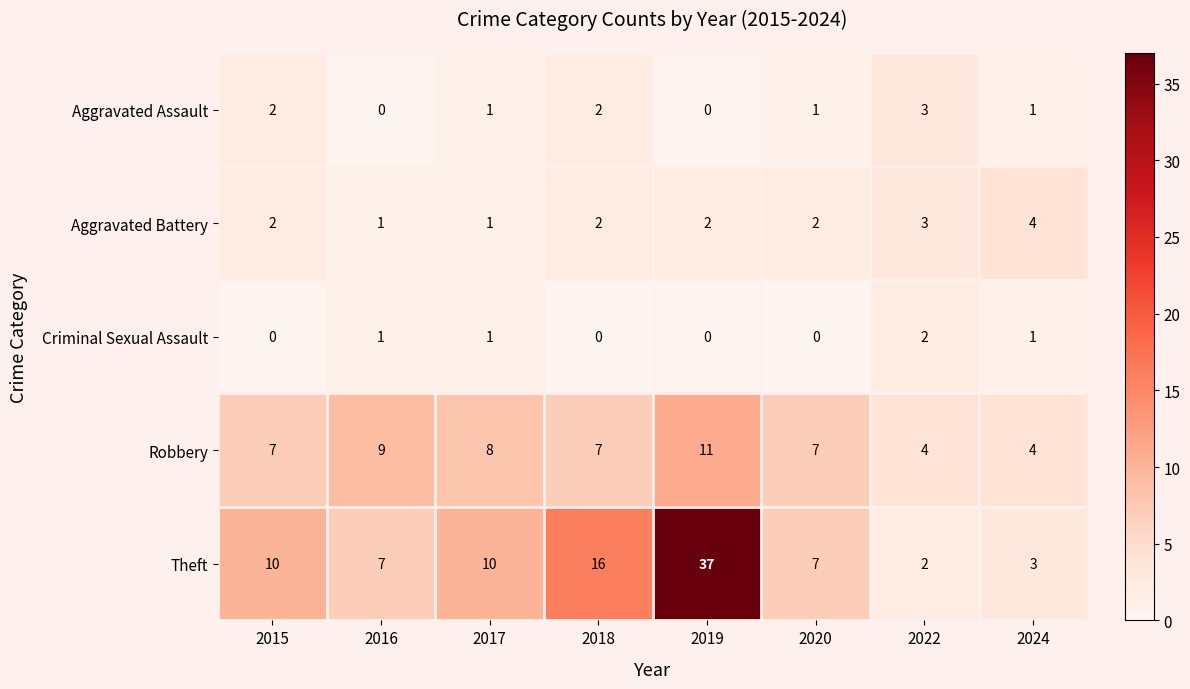

What is the average value of the Theft series?

12